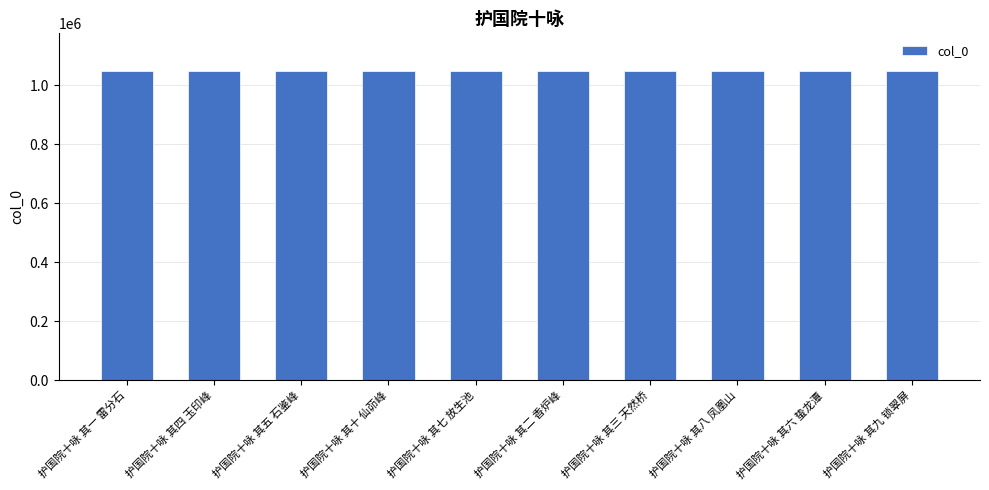

The value at 护国院十咏 其七 放生池 is 1049168. True or false?

True